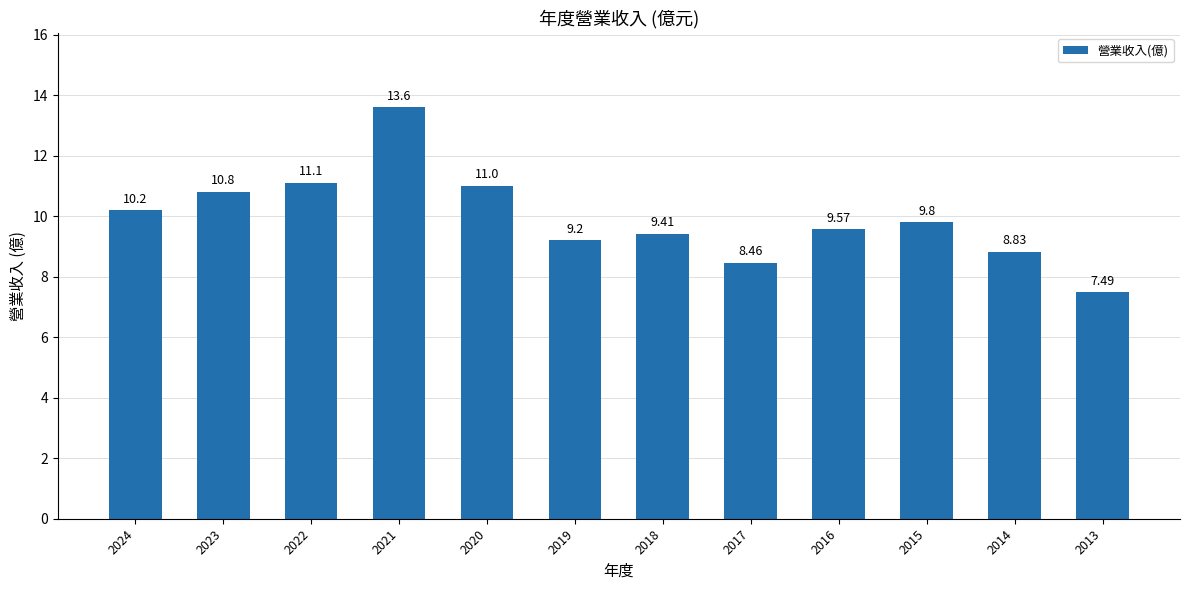

Reading left to right, transcribe all the data shown in this chart.

10.2	10.8	11.1	13.6	11.0	9.2	9.4	8.5	9.6	9.8	8.8	7.5